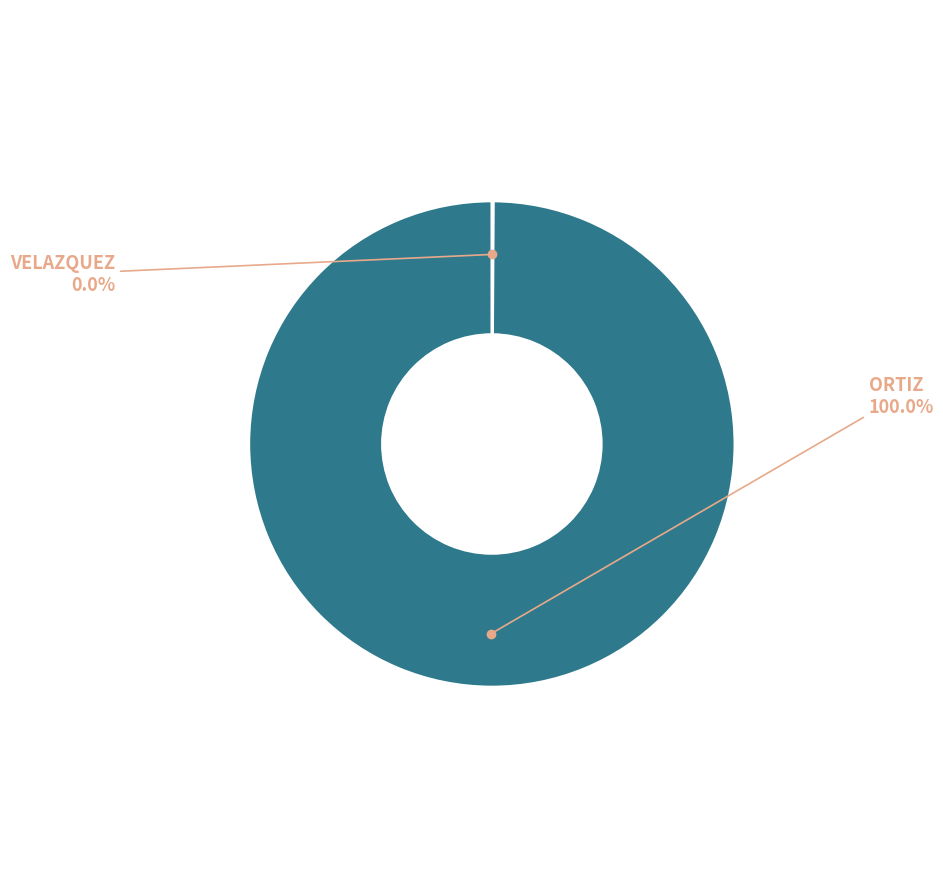

To the nearest percent, what is the difference between the largest and smallest slice percentages?

100%